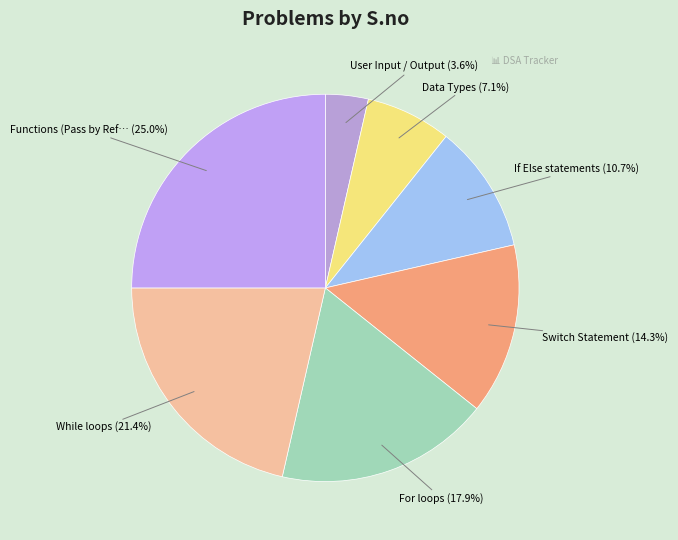

Count the number of slices in the pie.

7